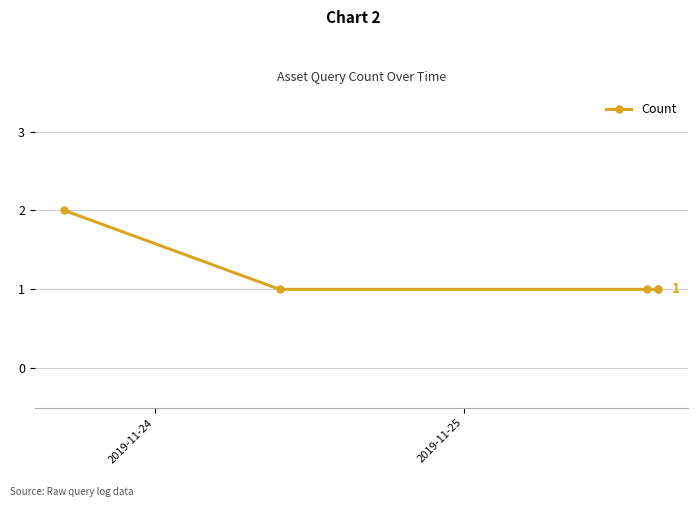

True or false: the data has more than 1 interior local peaks.

False